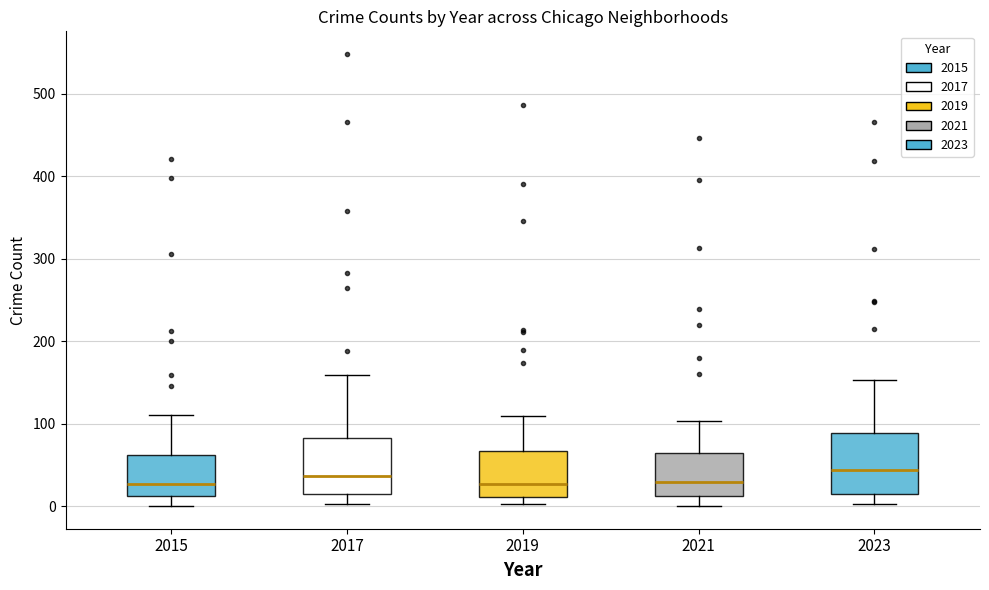

Reading left to right, read every box against the y-axis: the position of its median line, the range the box covers, and the ends of its whiskers. The values are not printed on the chart, so give them approximately, as read against the axis.

2015: median 30, box 10 to 60, whiskers 0 to 110
2017: median 40, box 10 to 80, whiskers 0 to 160
2019: median 30, box 10 to 70, whiskers 0 to 110
2021: median 30, box 10 to 60, whiskers 0 to 100
2023: median 40, box 10 to 90, whiskers 0 to 150